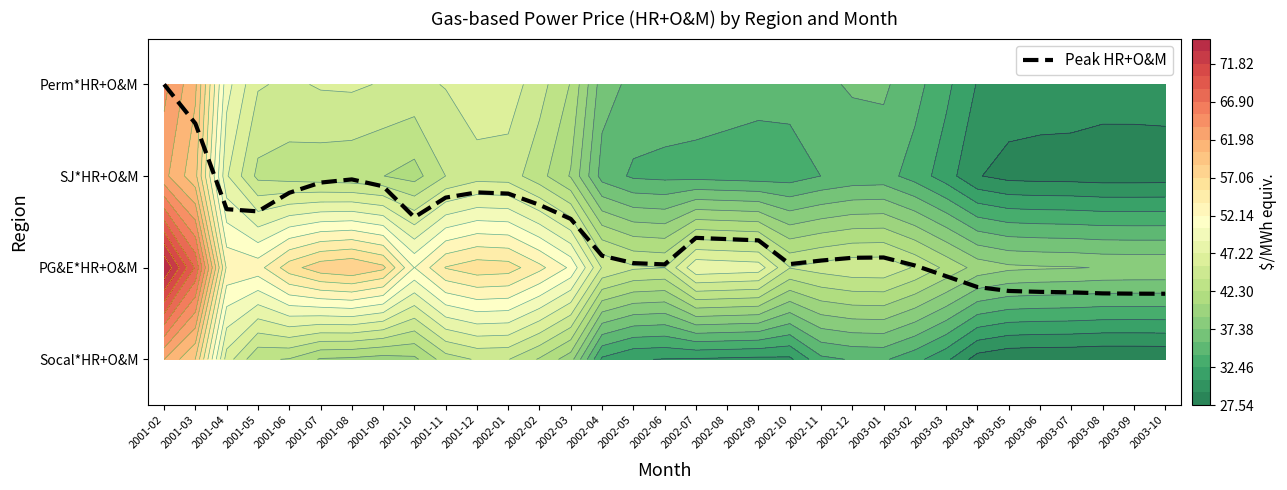

Which has a higher value, 2001-09 or 2002-12?

2001-09